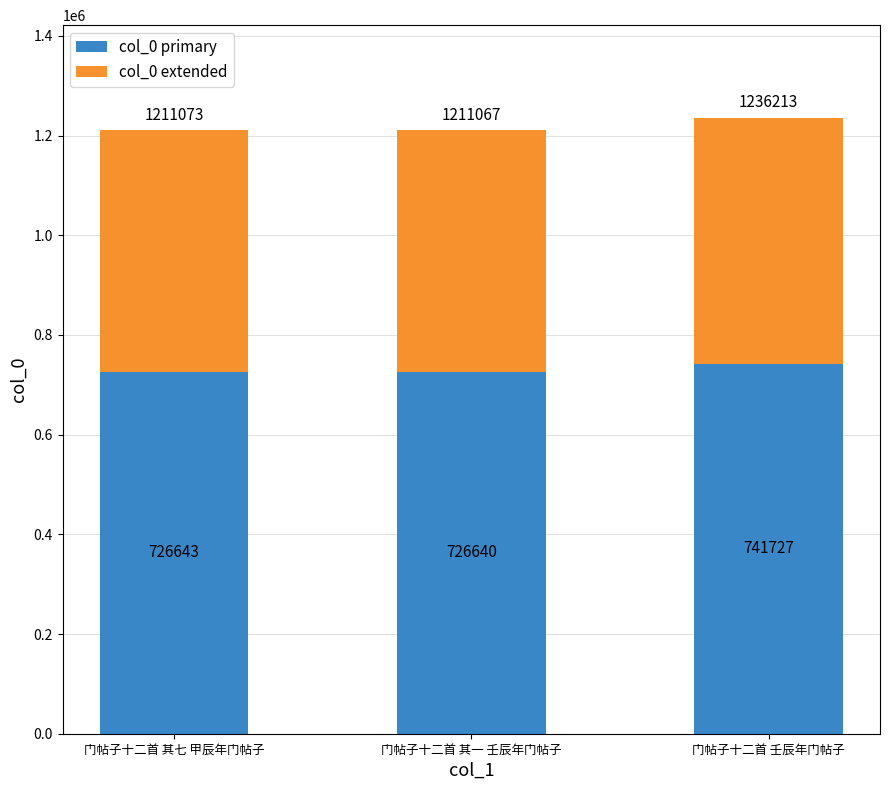

Reading left to right, list the values for the col_0 primary series.

门帖子十二首 其七 甲辰年门帖子=726643	门帖子十二首 其一 壬辰年门帖子=726640	门帖子十二首 壬辰年门帖子=741727